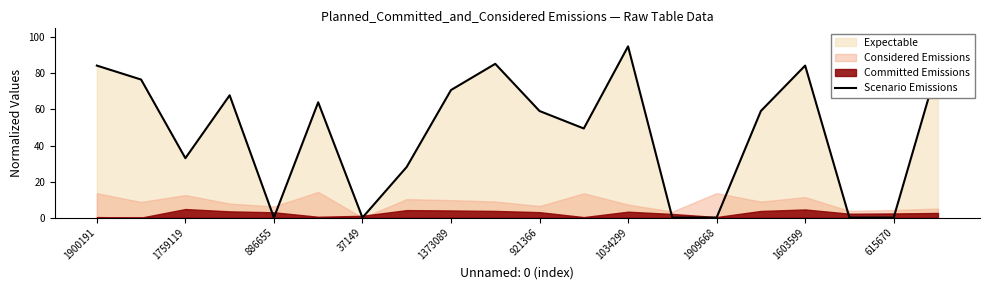

True or false: Scenario Emissions has a value of 32.7 at 1034299.

False